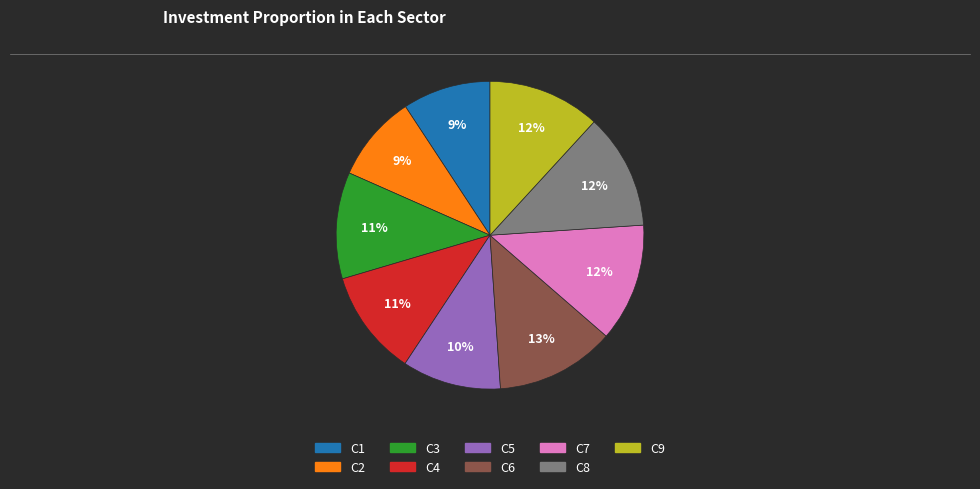

To the nearest percent, what portion does C3 represent?

11%